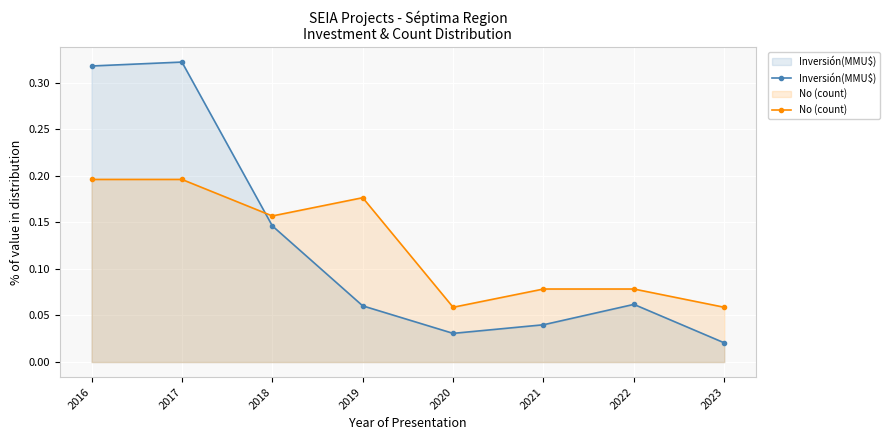

List the series in order of their peak value, lowest first.

No (count), Inversión(MMU$)